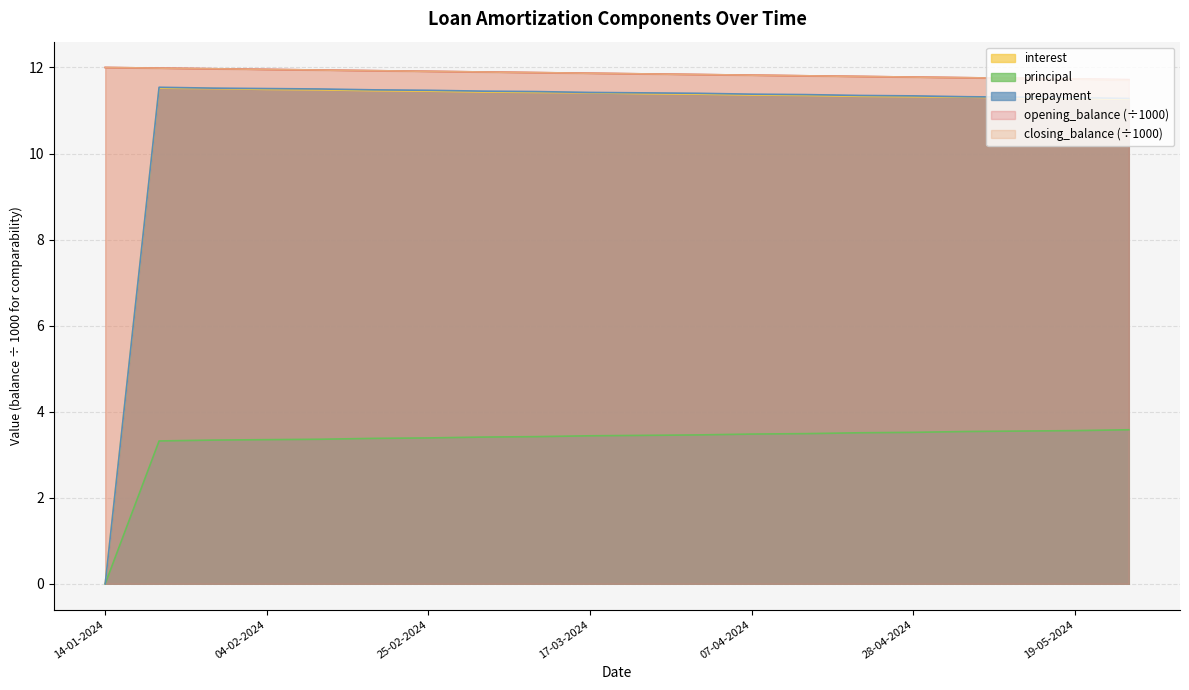

What are all the series names shown in the legend?

interest, principal, prepayment, opening_balance (÷1000), closing_balance (÷1000)